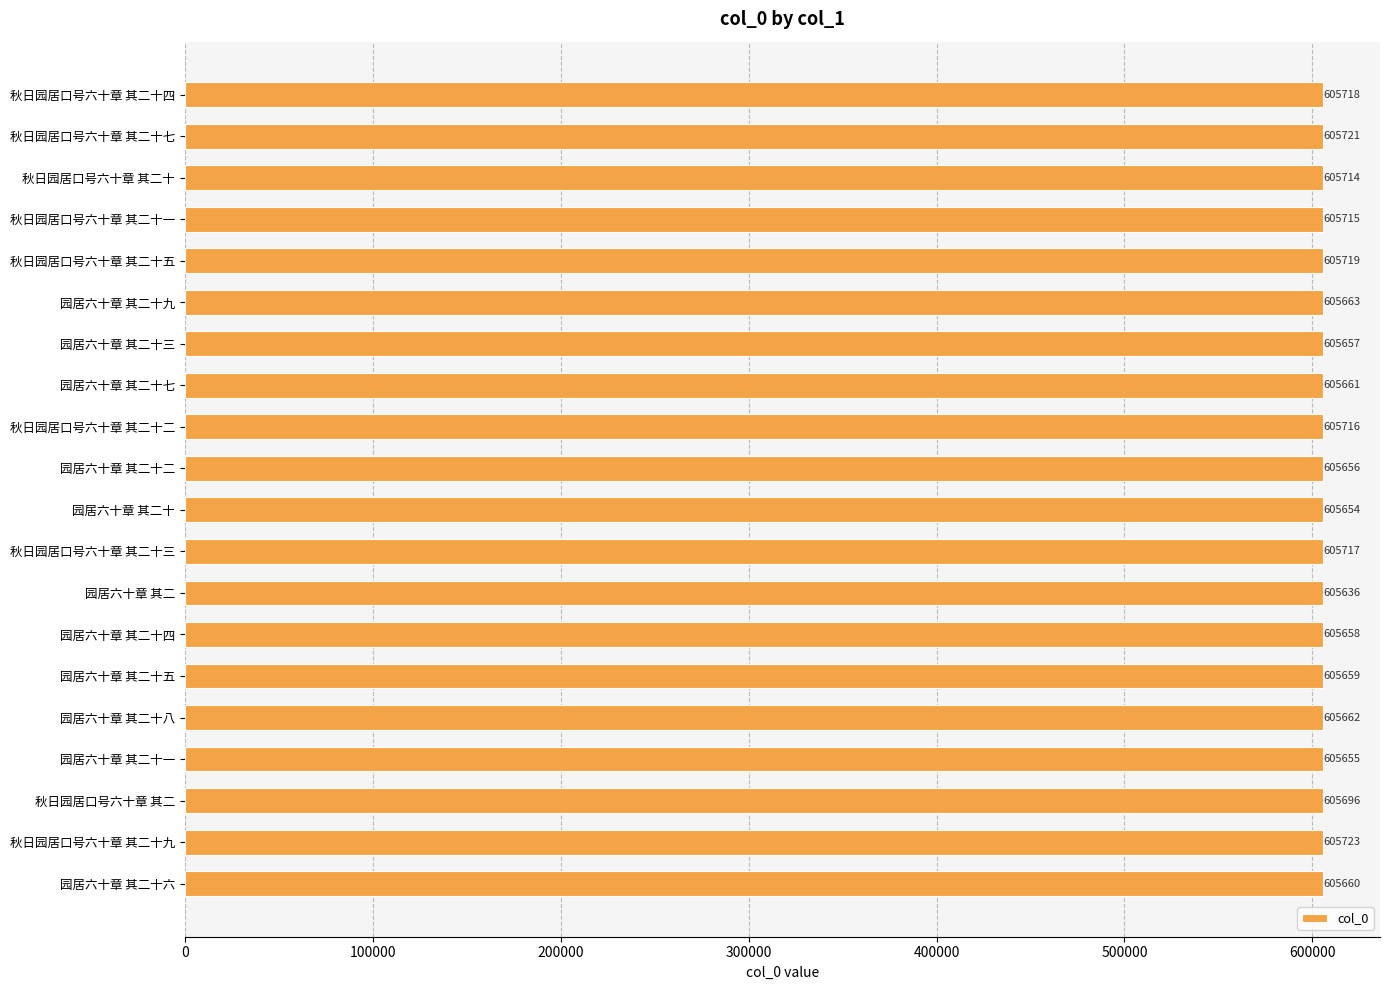

Where is the data nearest to the value 605679?

园居六十章 其二十九